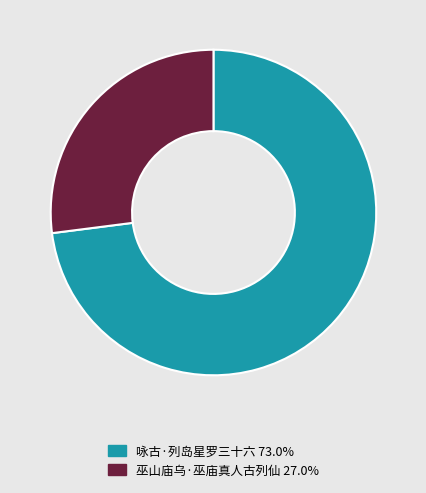

Is the sum of 巫山庙乌·巫庙真人古列仙 27.0% and 咏古·列岛星罗三十六 73.0% greater than half?

Yes